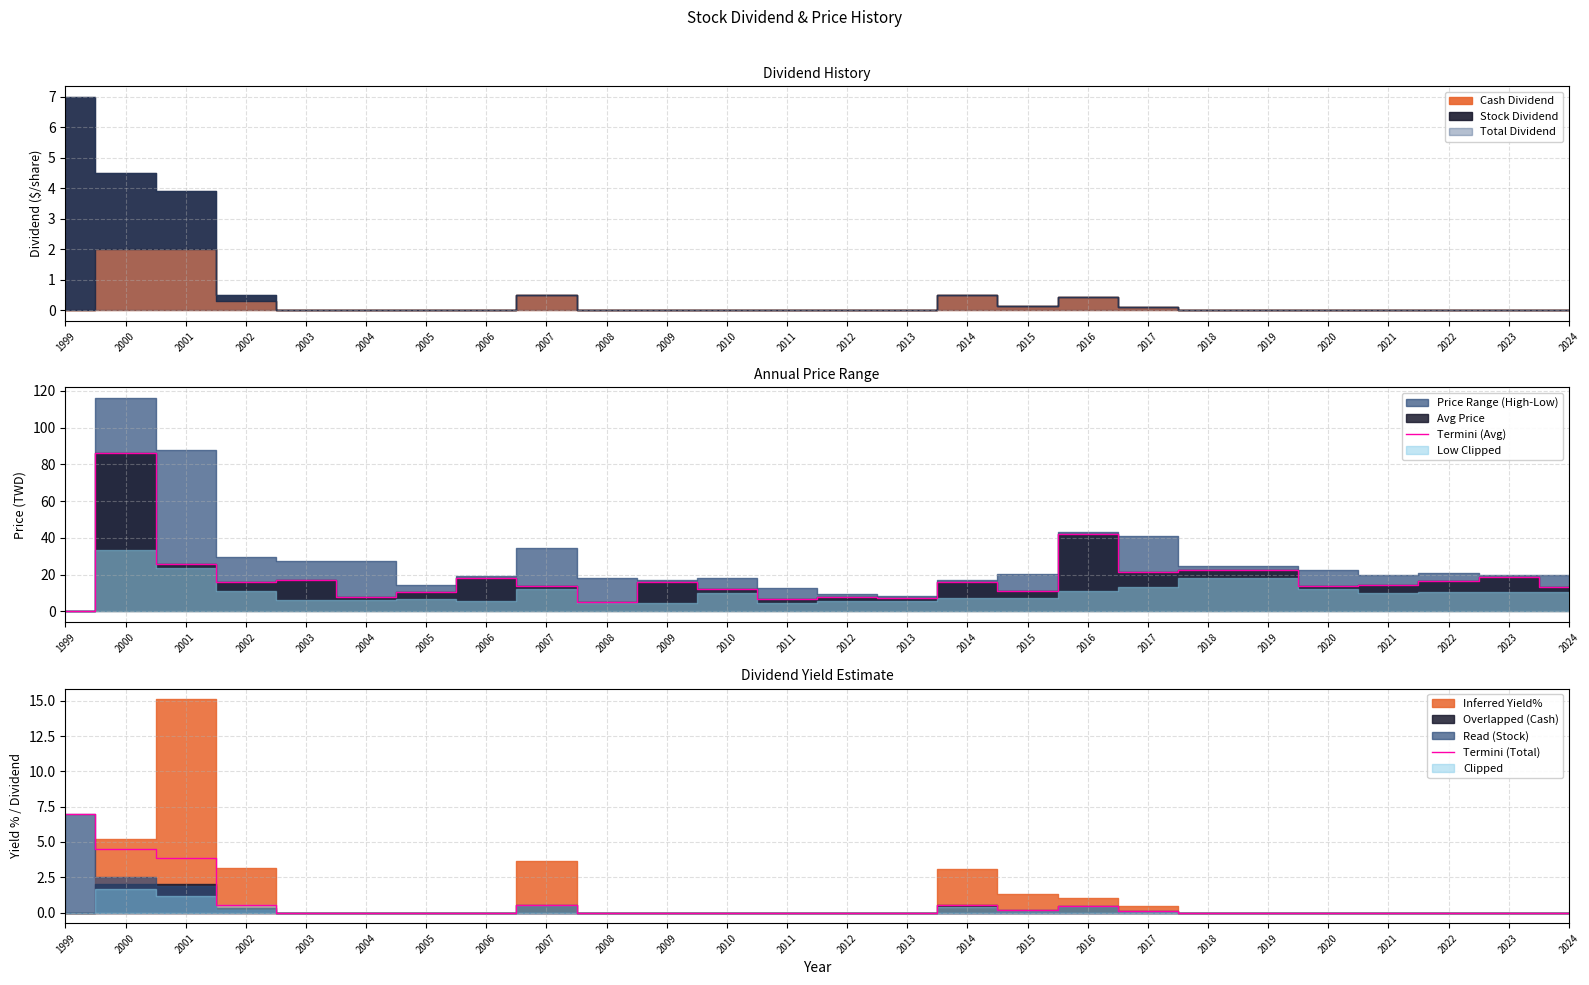

What is the total value across all series at 2002?

16.3